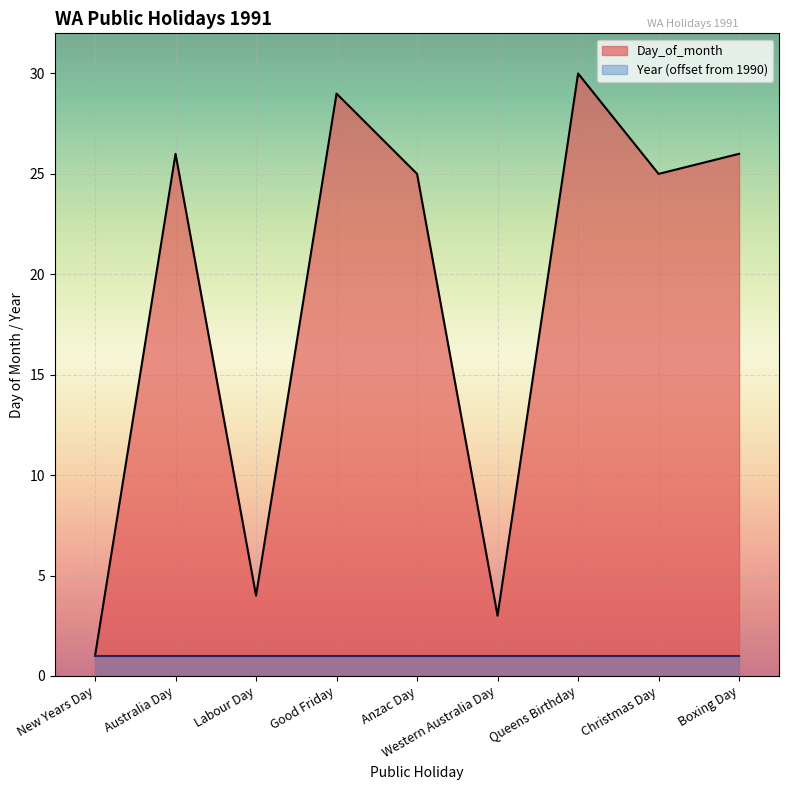

What is the ratio of the value at New Years Day to the value at Labour Day?

0.2